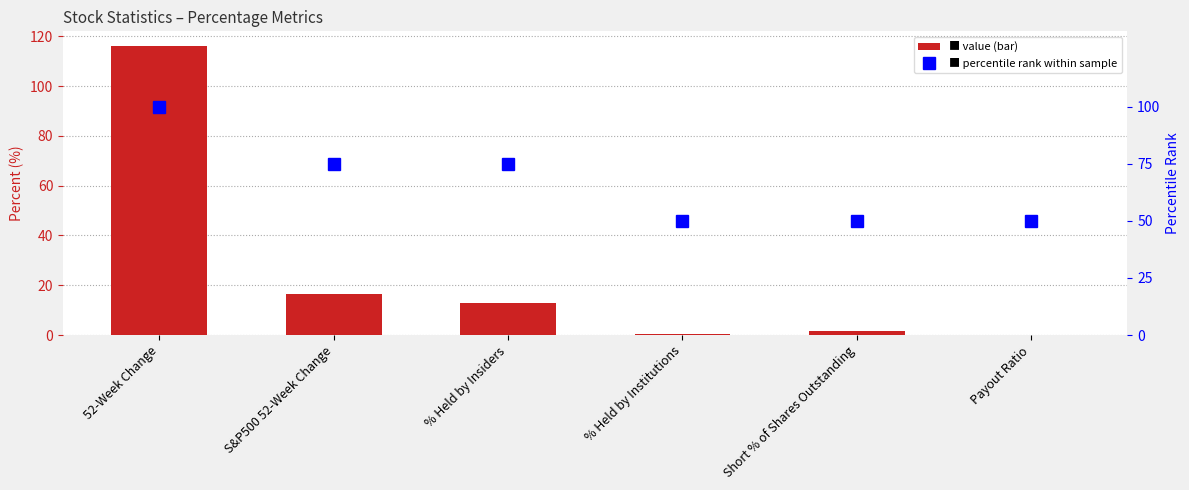

True or false: percentile rank has a value of 50.0 at % Held by Institutions.

True